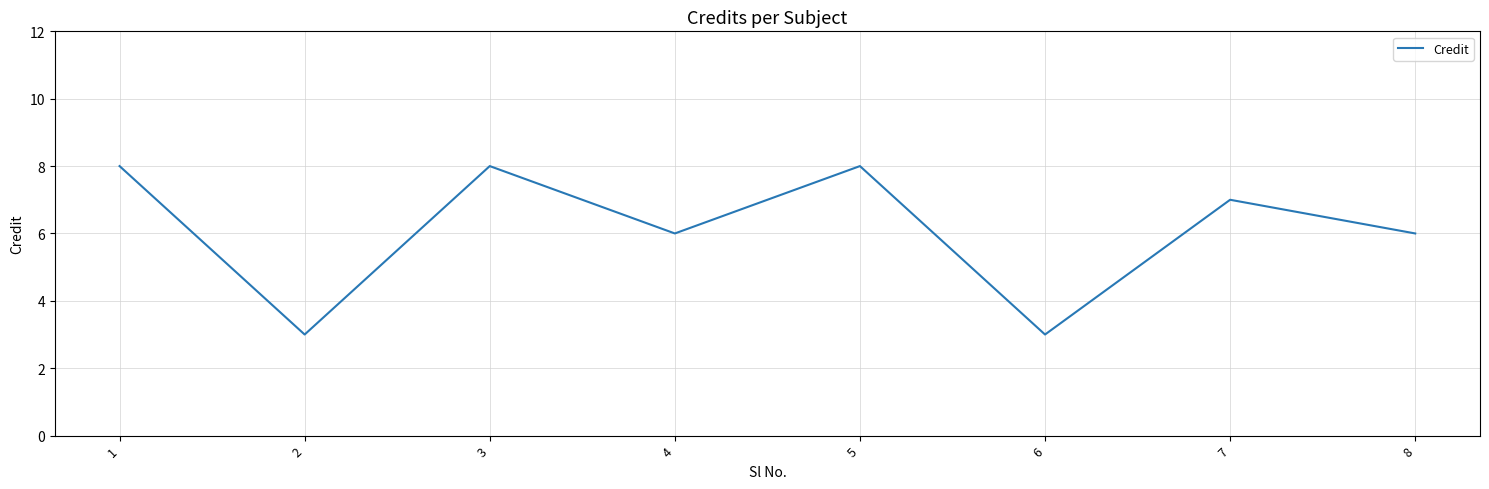

Reading left to right, extract all data points from this chart.

8	3	8	6	8	3	7	6